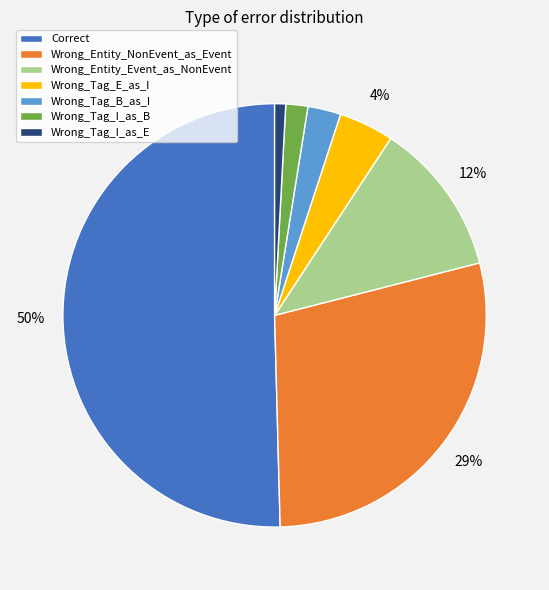

To the nearest percent, what is the difference between the Correct and Wrong_Tag_E_as_I slice percentages?

46%